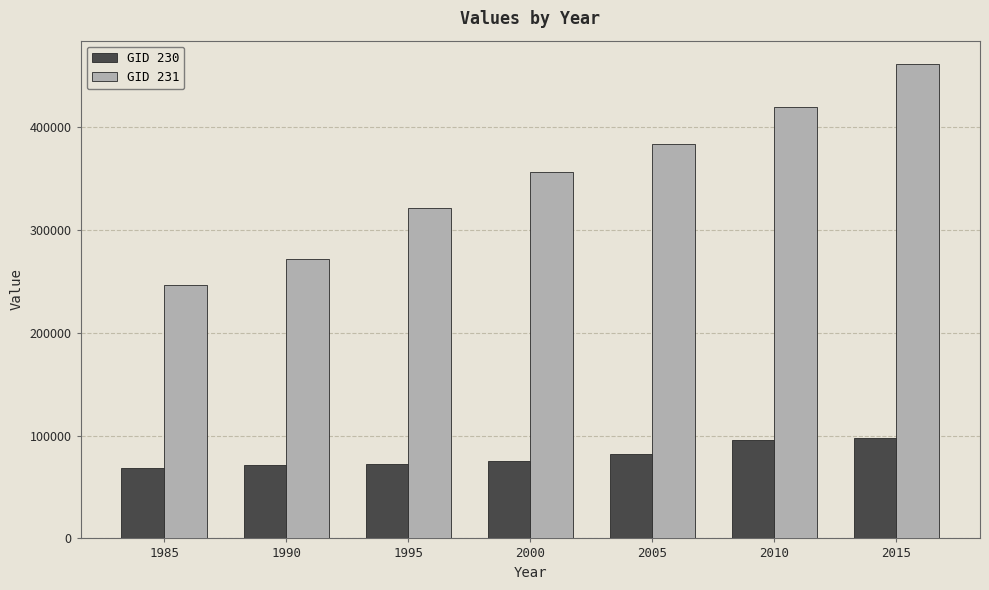

What is the value of the GID 230 bar at the 6th from the left?

95653